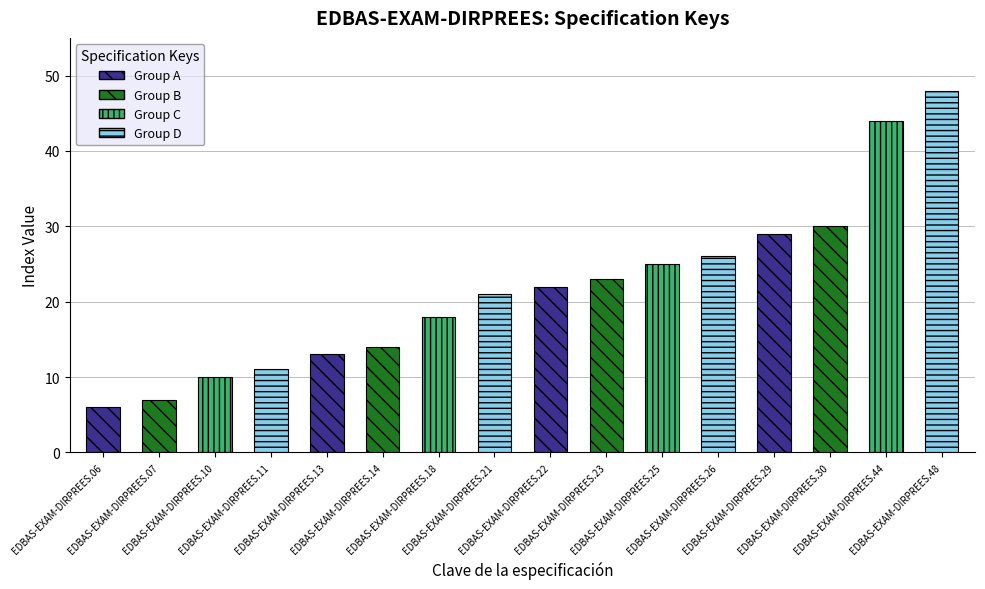

Reading left to right, what are all the values shown in this chart?

6	7	10	11	13	14	18	21	22	23	25	26	29	30	44	48